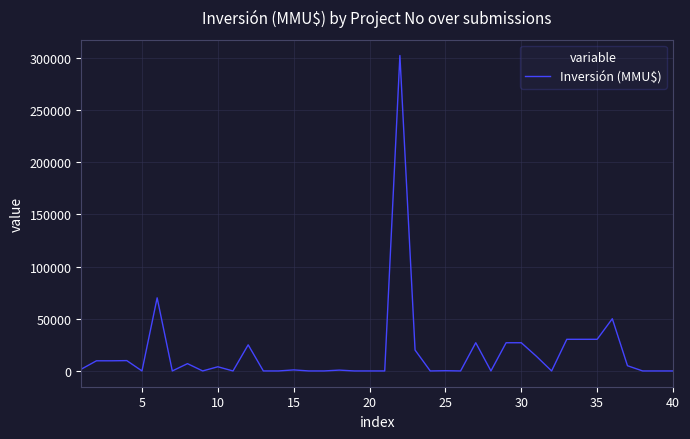

What is the maximum value shown in the chart?

302000.0